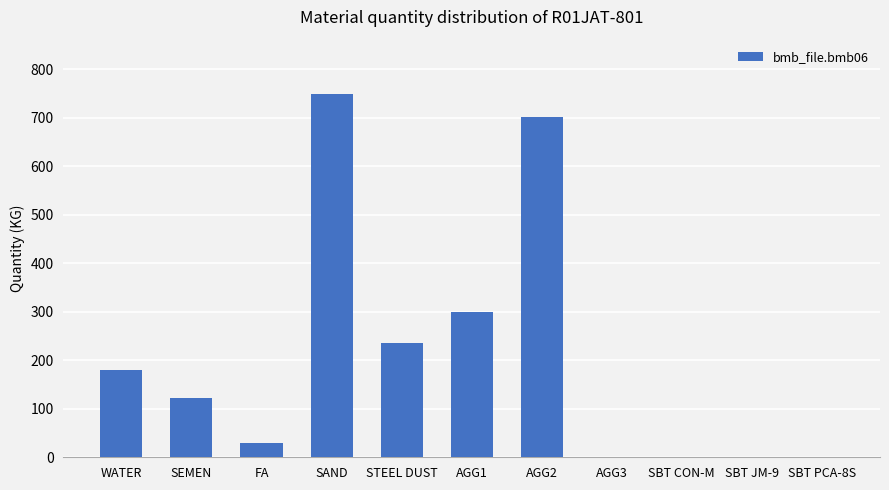

Between AGG3 and FA, which is larger?

FA